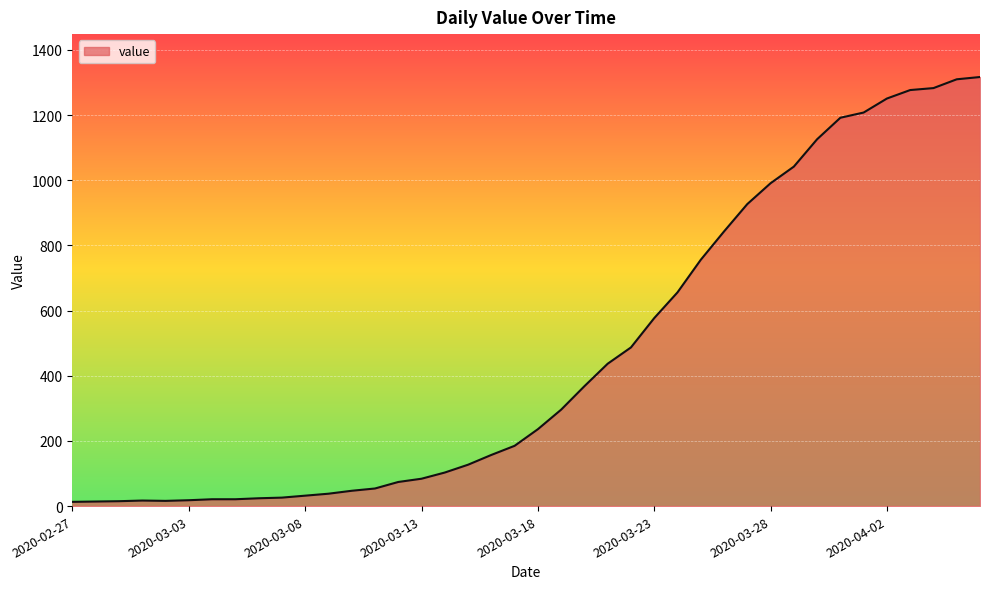

What is the maximum value shown in the chart?

1317